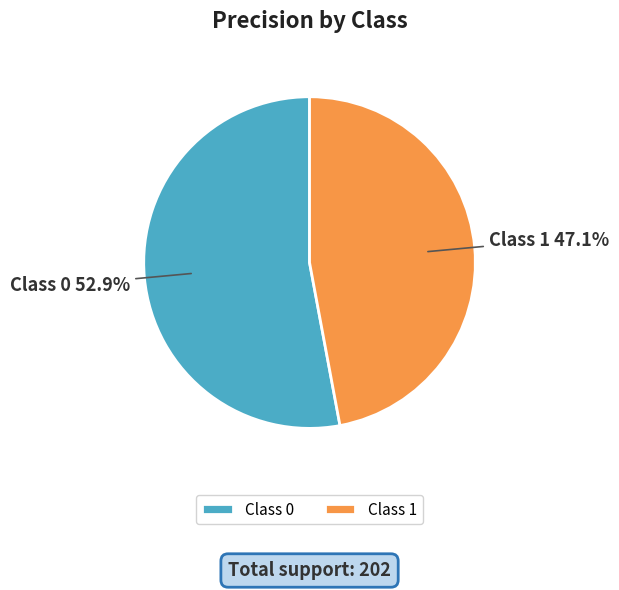

Which slice is the smallest?

Class 1